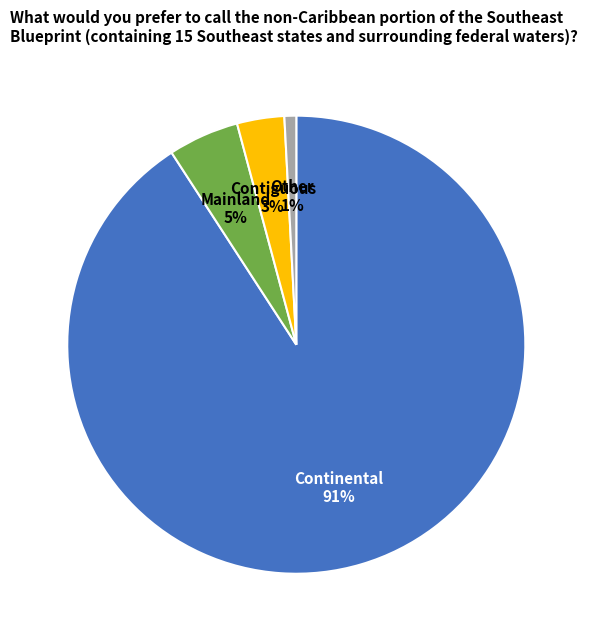

To the nearest percent, what is the average slice percentage?

25%